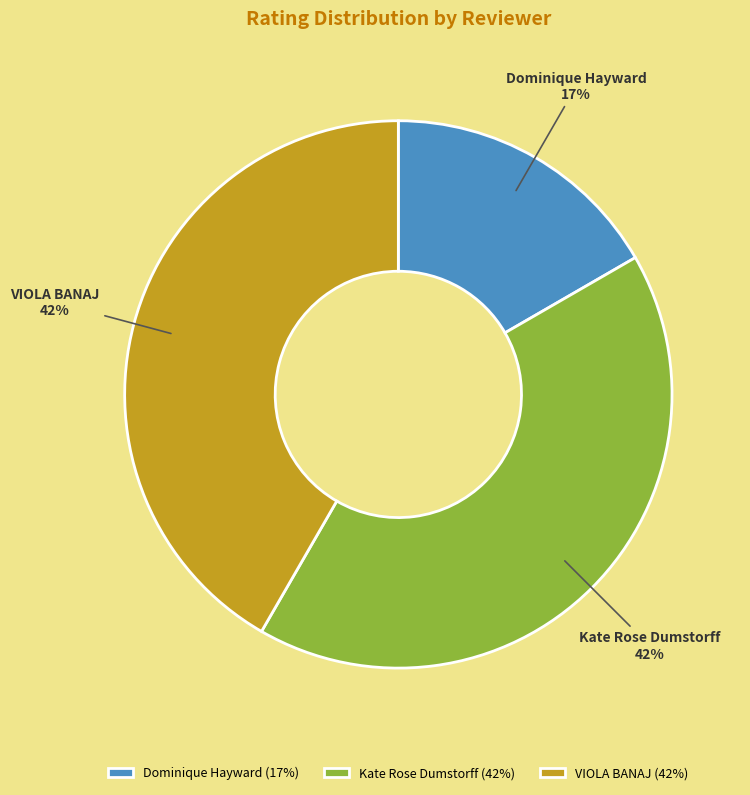

True or false: Dominique Hayward accounts for 10% of the total.

False